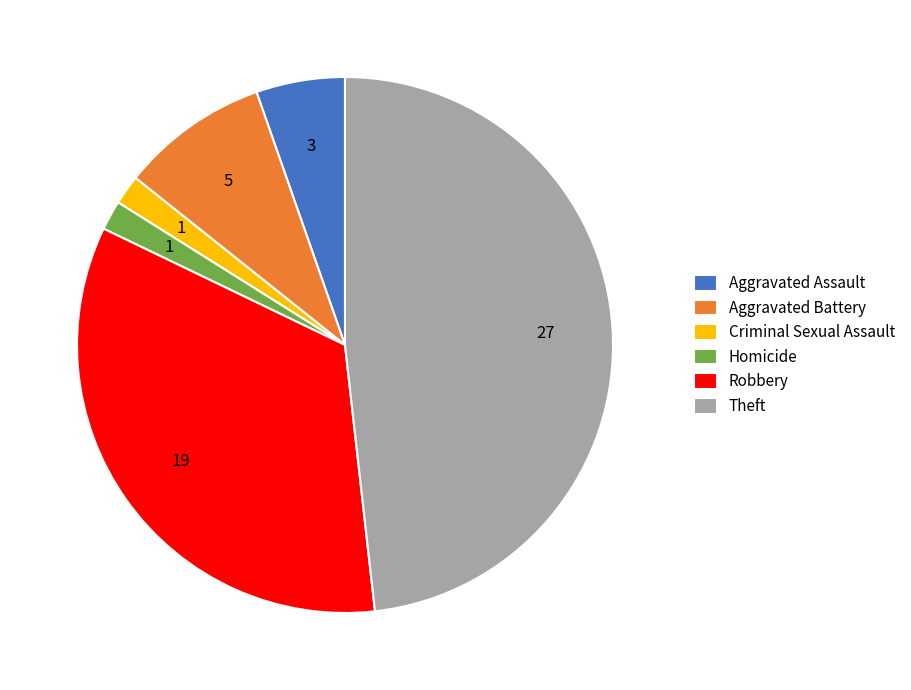

Is it true that Aggravated Battery is 18% of the pie?

False